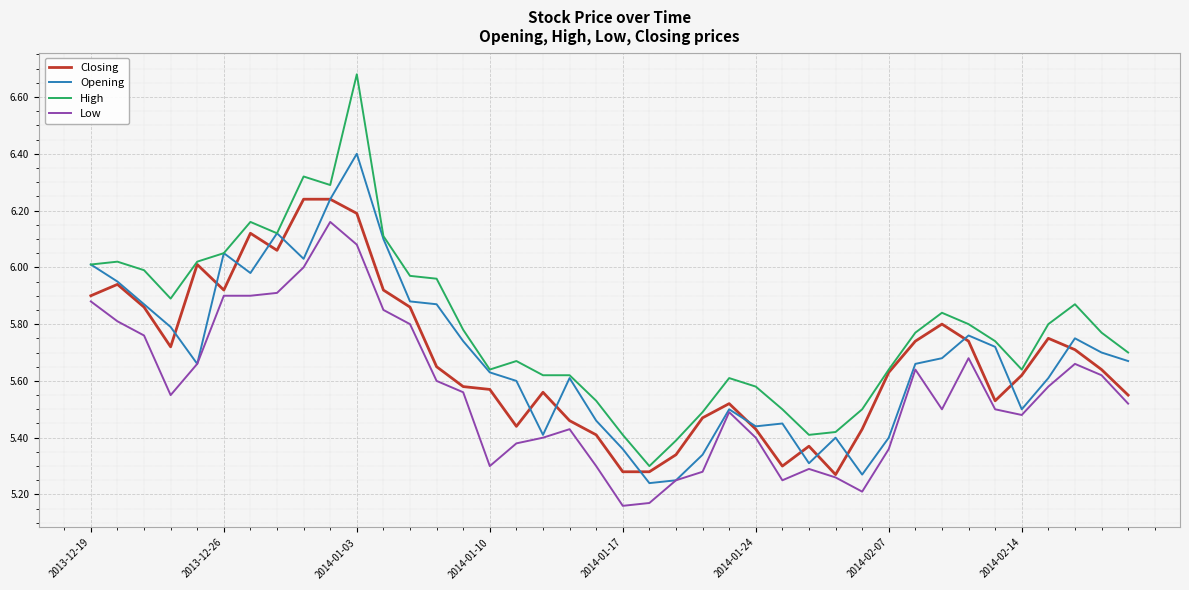

Which series has the largest total across all categories?

High